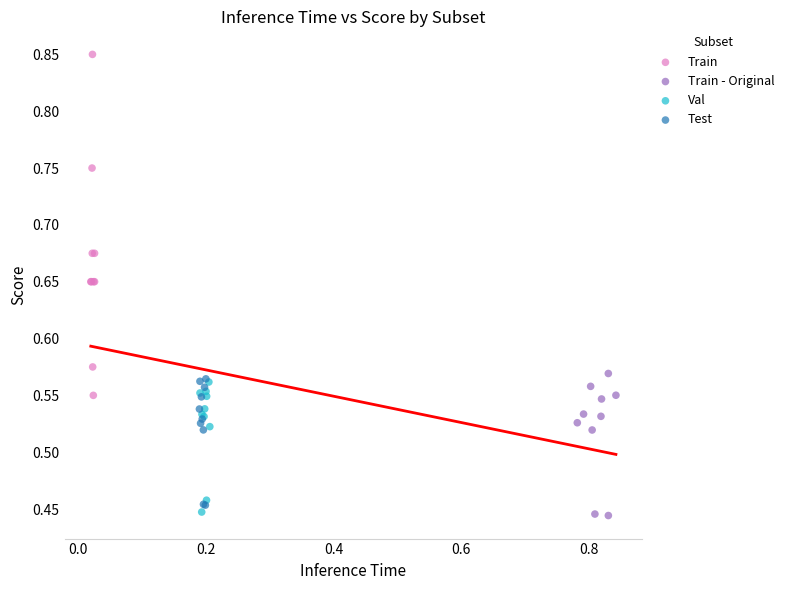

Which series reaches the maximum Y coordinate?

Train